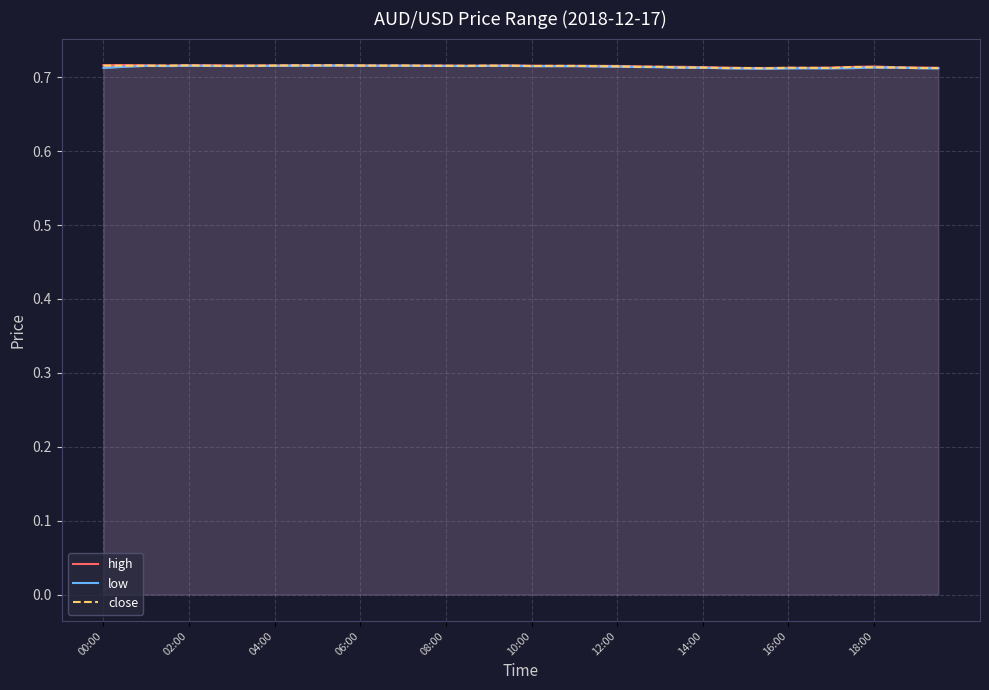

What is the label of the 14th point from the left?

13